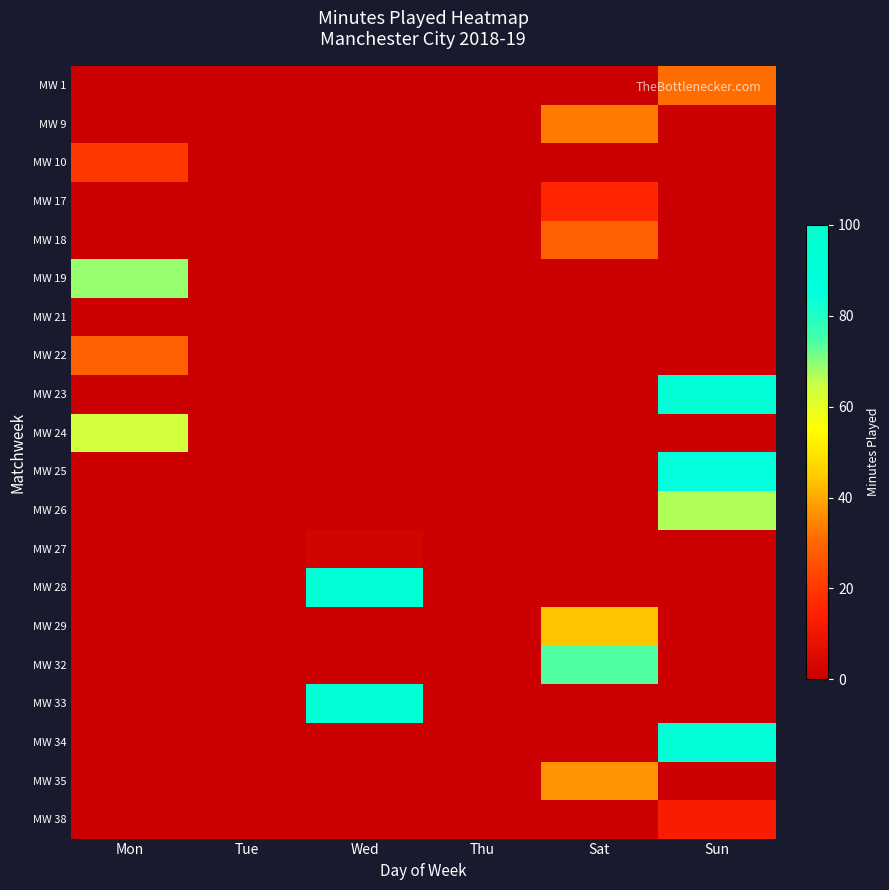

At which category does the chart reach its peak across all series?

Sun